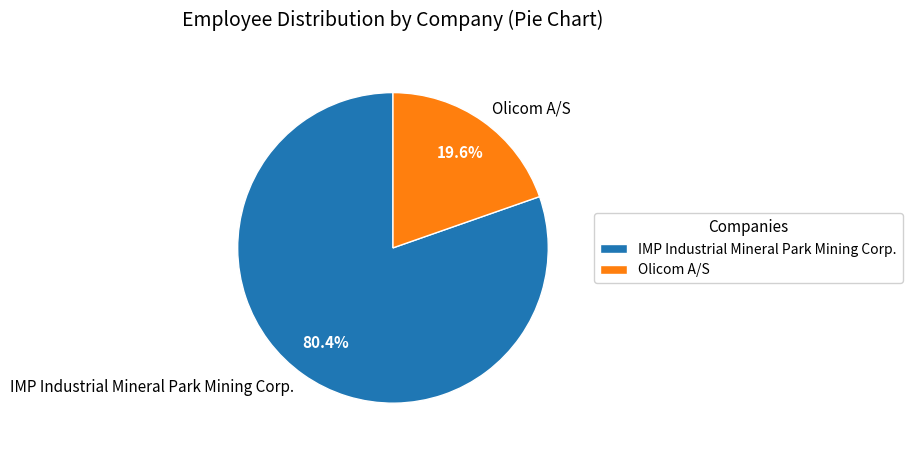

What is the ratio of the value at Olicom A/S to the value at IMP Industrial Mineral Park Mining Corp.?

0.2